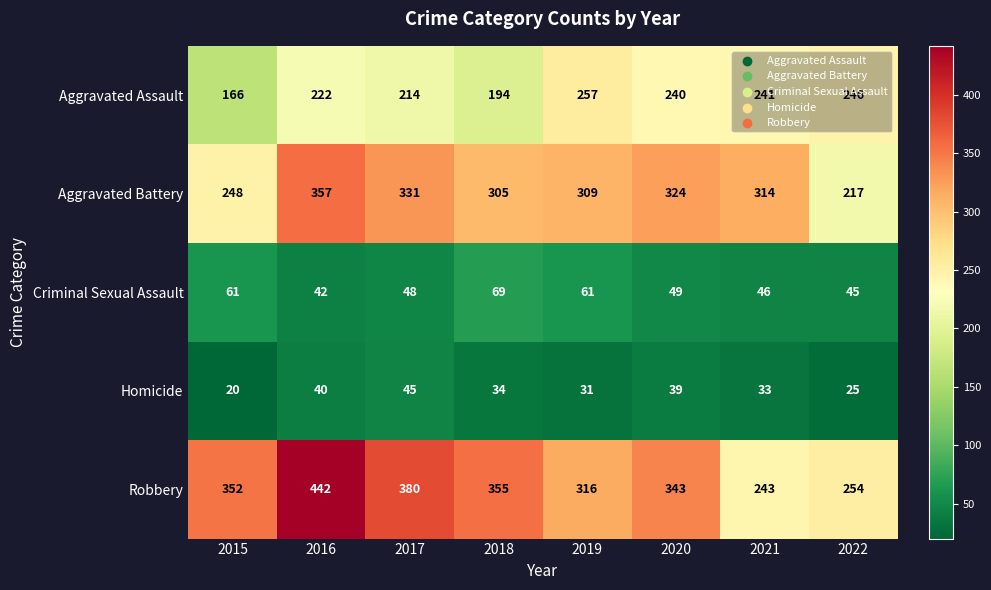

What is the average value of the Criminal Sexual Assault series?

53